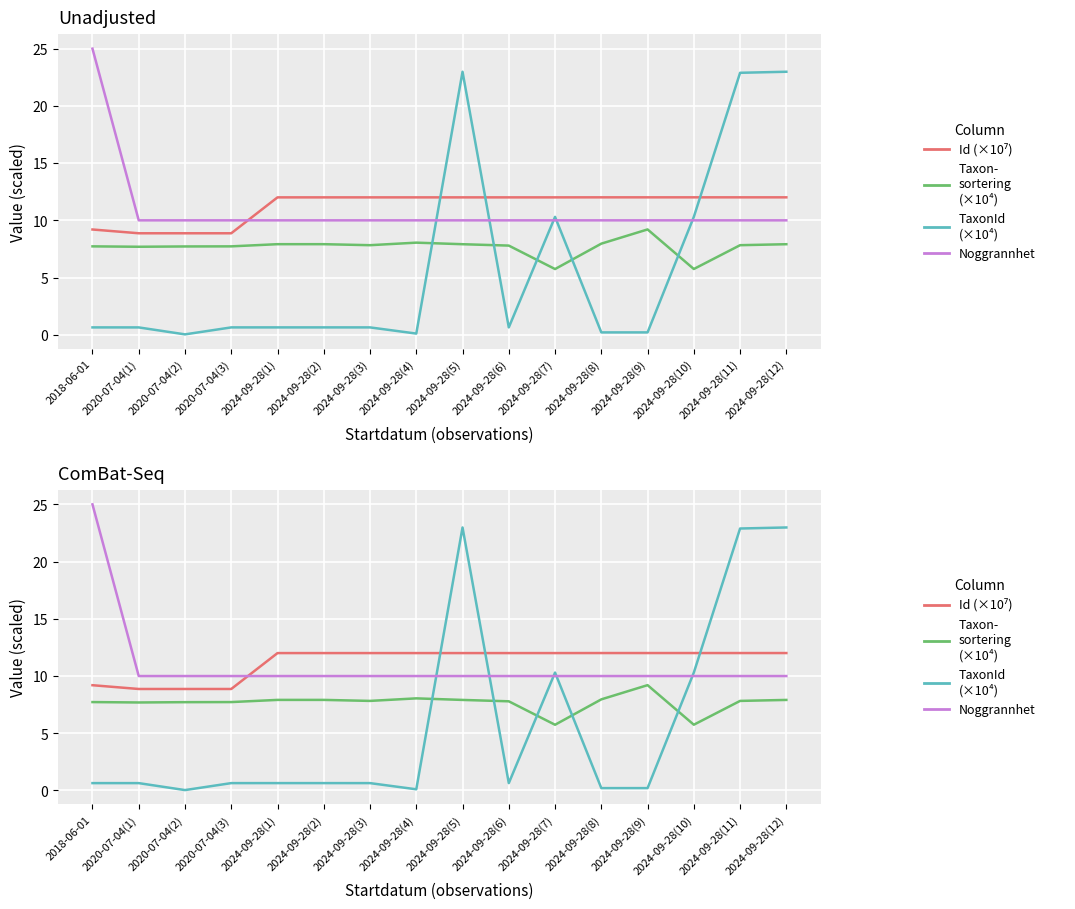

At which category does the chart reach its minimum across all series?

2020-07-04(2)